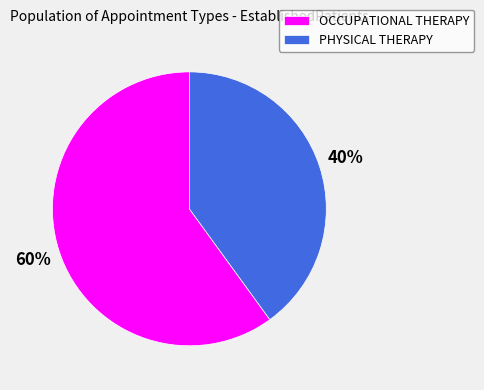

Which slice represents more than half of the pie?

OCCUPATIONAL THERAPY